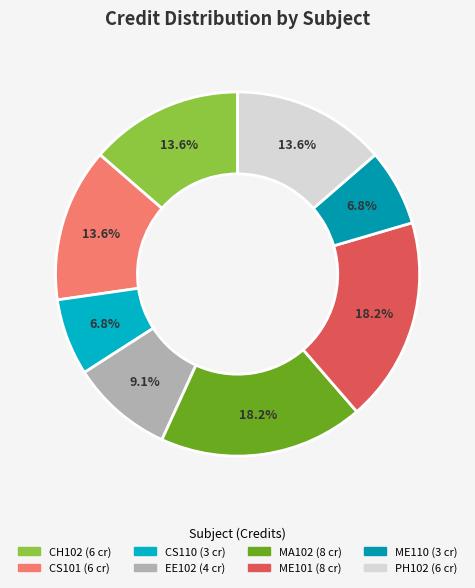

True or false: CS110 accounts for 1% of the total.

False